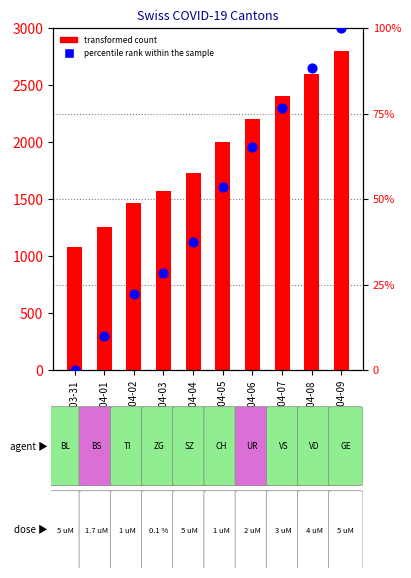

Which series has the largest total across all categories?

transformed count